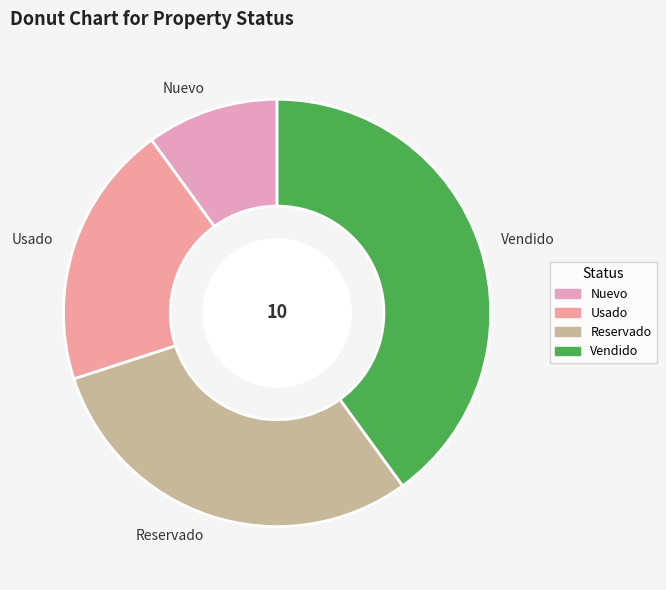

True or false: Nuevo accounts for 4% of the total.

False